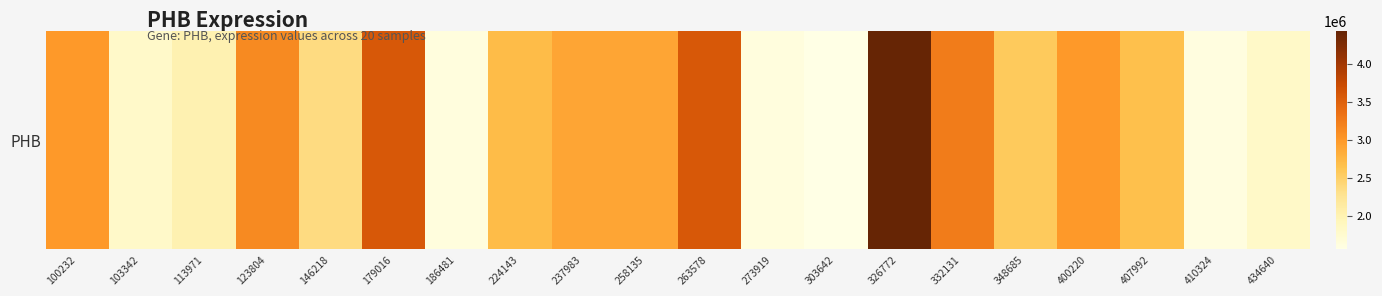

Reading left to right, transcribe all the data shown in this chart.

2986769	1797105	2008936	3121171	2361598	3578460	1636036	2703275	2886589	2886465	3582804	1628431	1559935	4429614	3251029	2560924	2993751	2667954	1609396	1814580